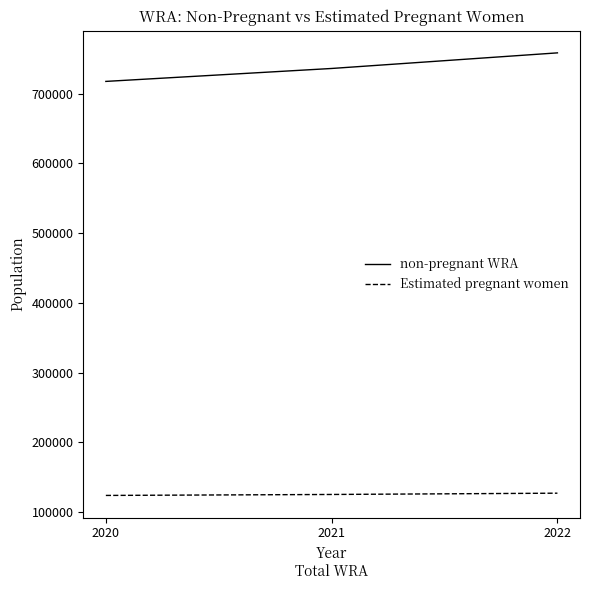

What is the average value of the non-pregnant WRA series?

737518.9